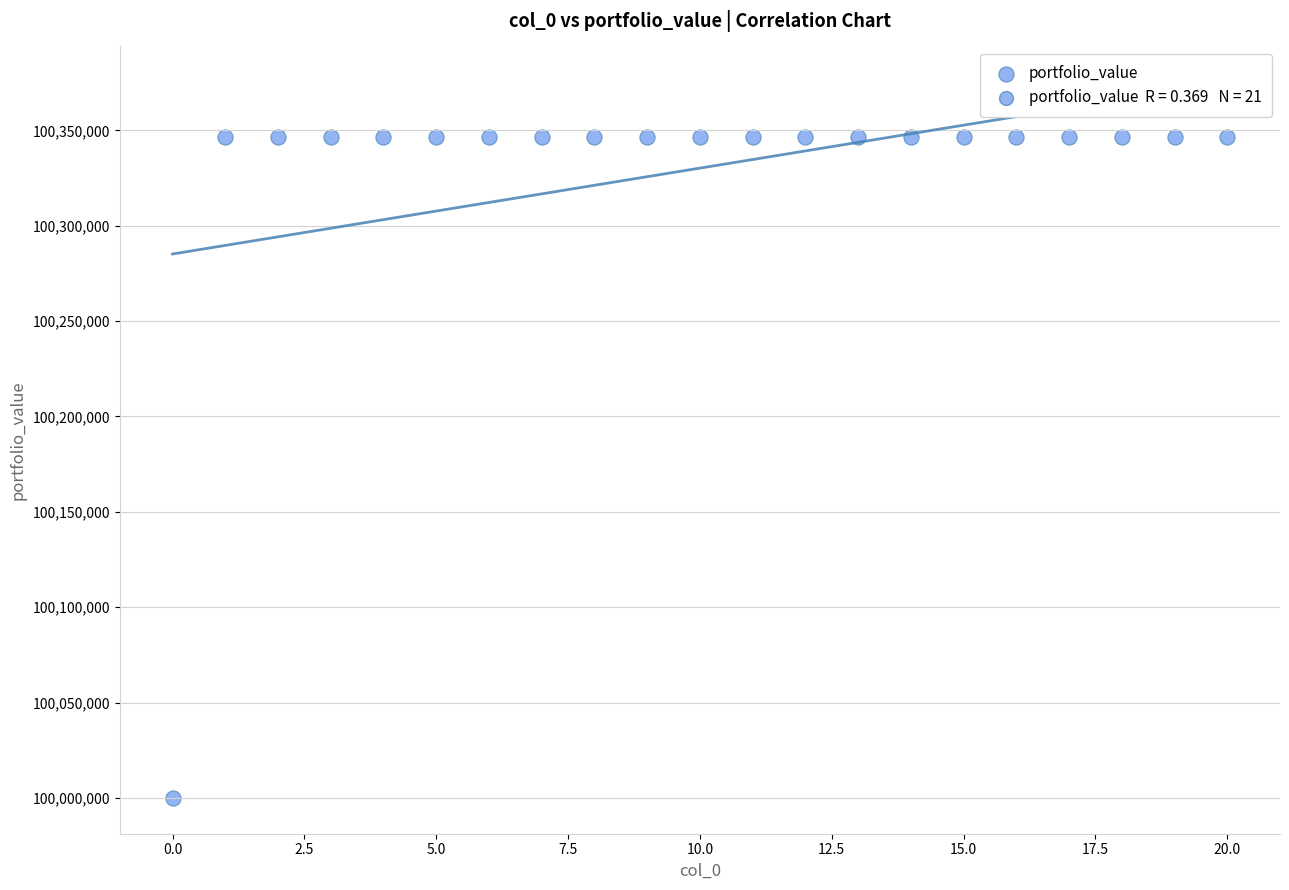

What is the range of Y values (max minus min)?

346737.6